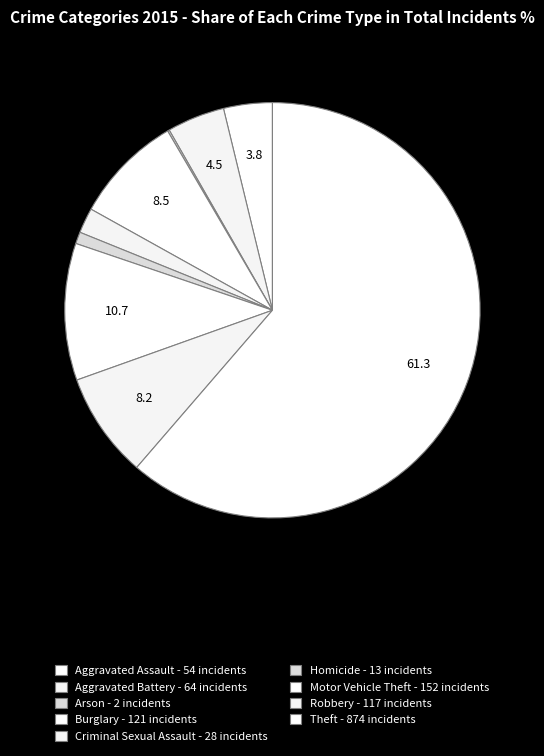

How many segments does this pie chart have?

9